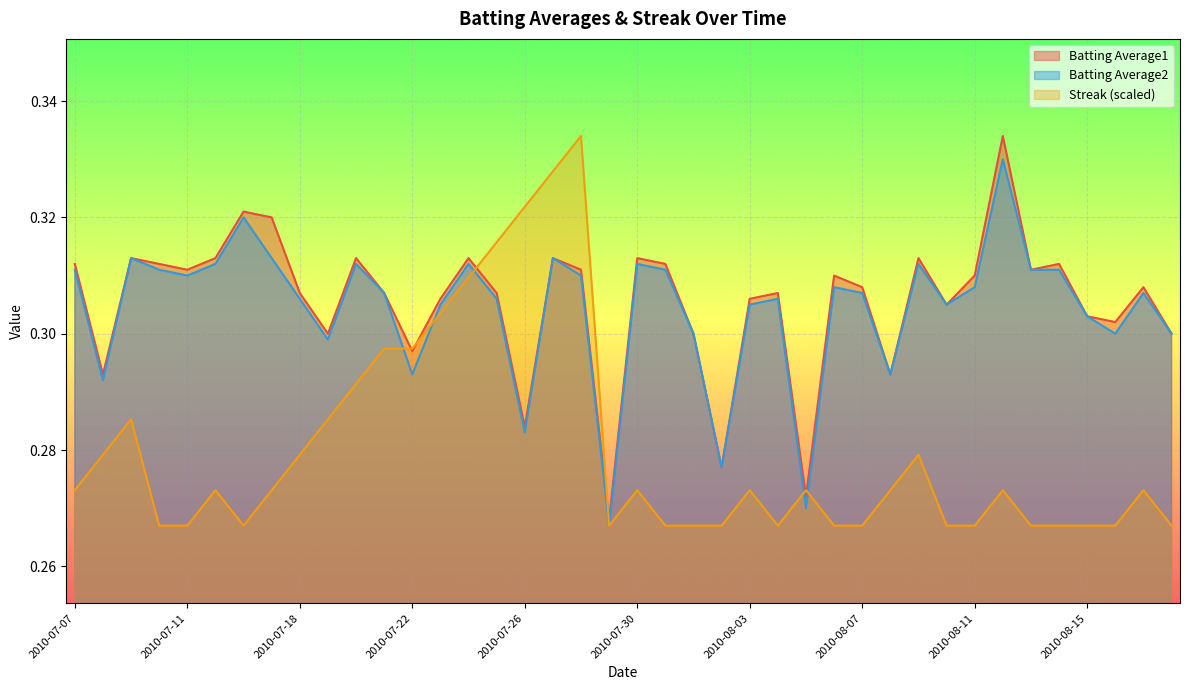

The value of Batting Average2 at 2010-07-11 is 0.1. True or false?

False